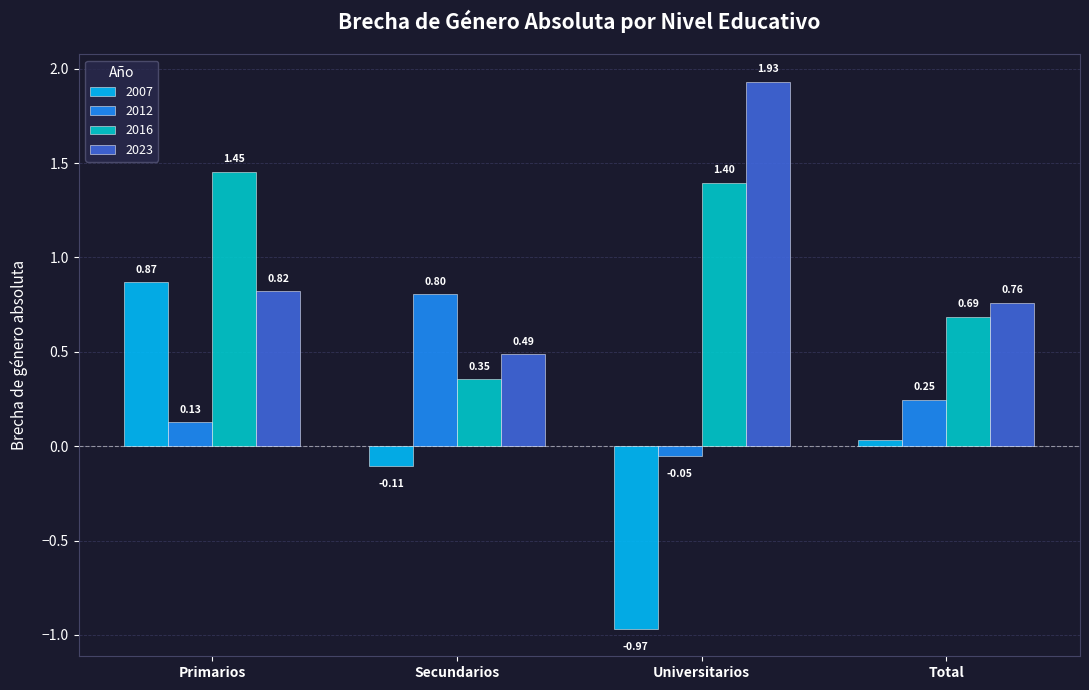

At which category is the sum across all series the highest?

Primarios